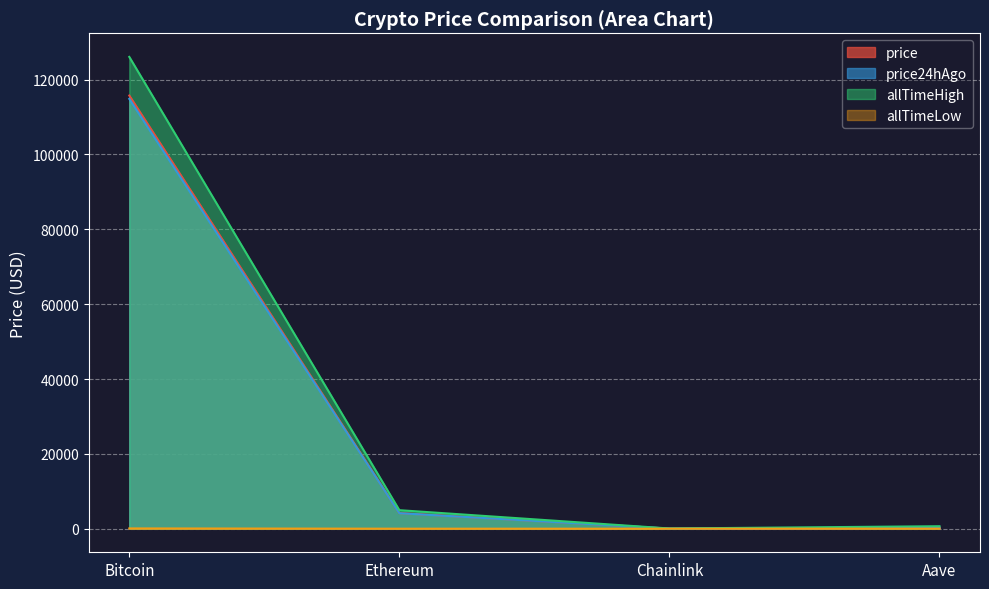

Read the allTimeHigh value at Bitcoin.

126080.0